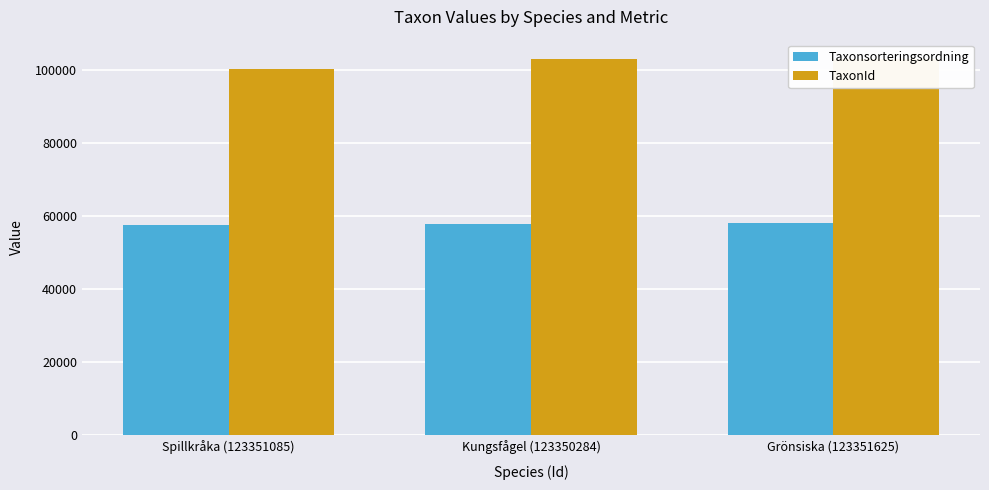

True or false: TaxonId has a value of 55389 at Kungsfågel (123350284).

False